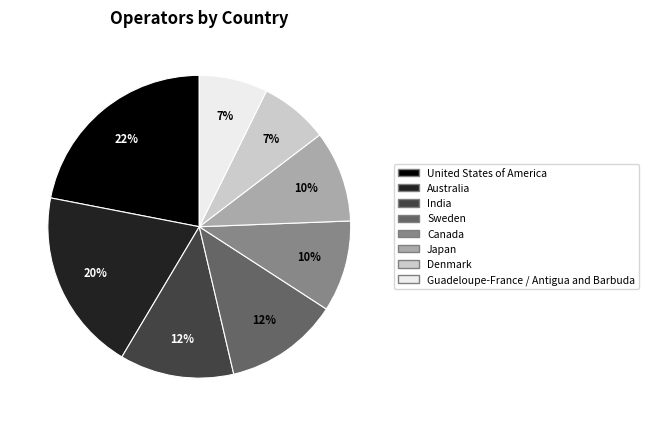

Which slice is the largest?

United States of America